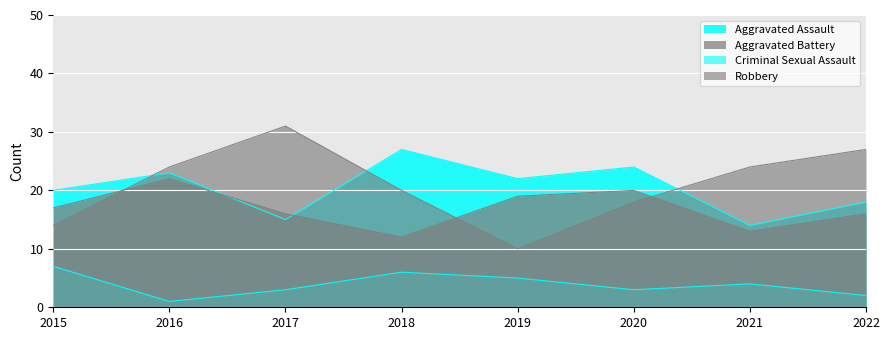

What is the sum of the Aggravated Battery values at 2016 and 2015?

39